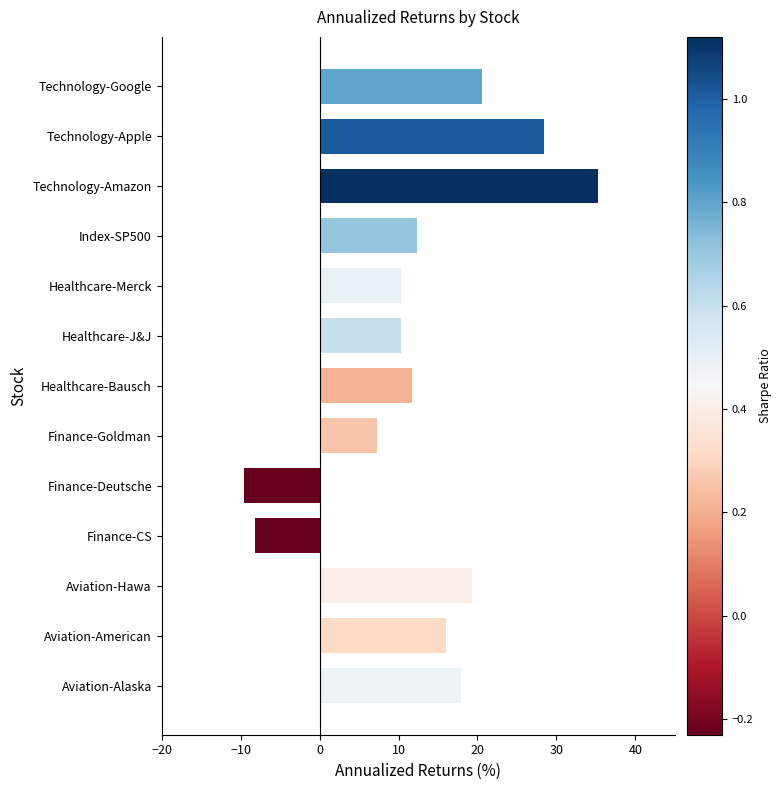

How many values are below zero?

2